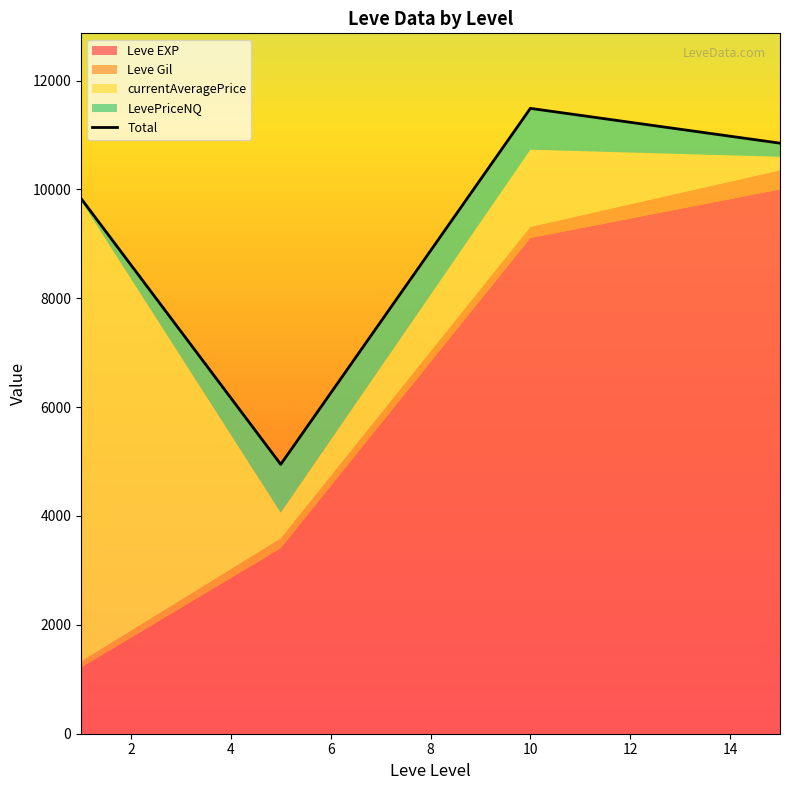

What is the value of the 1st point from the left?

9833.0